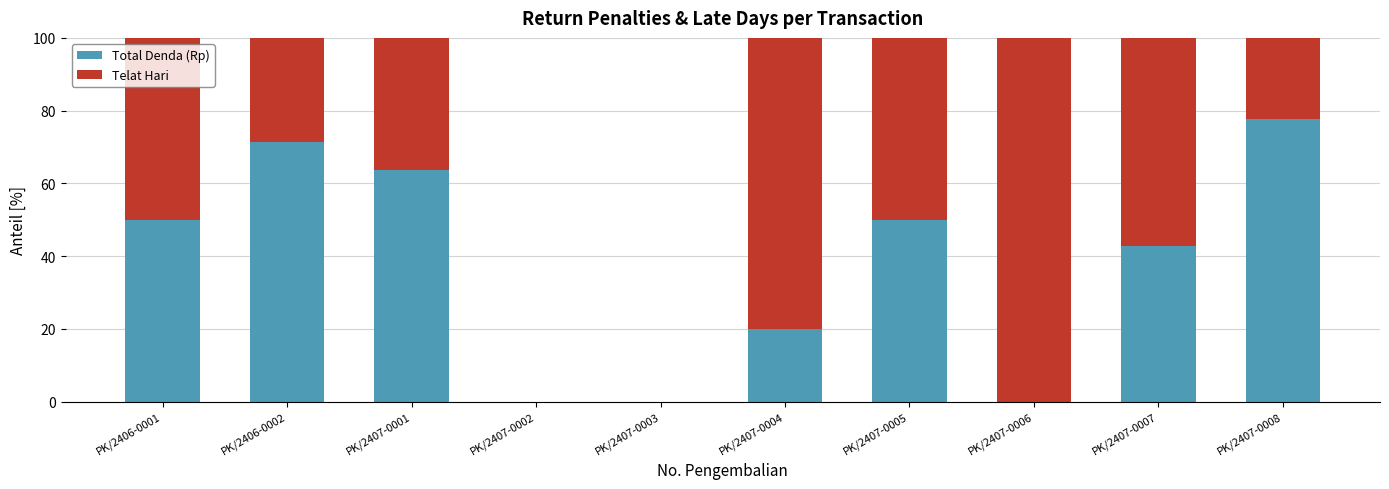

What is the sum of the Total Denda (Rp) values at PK/2407-0007 and PK/2407-0003?

42.9